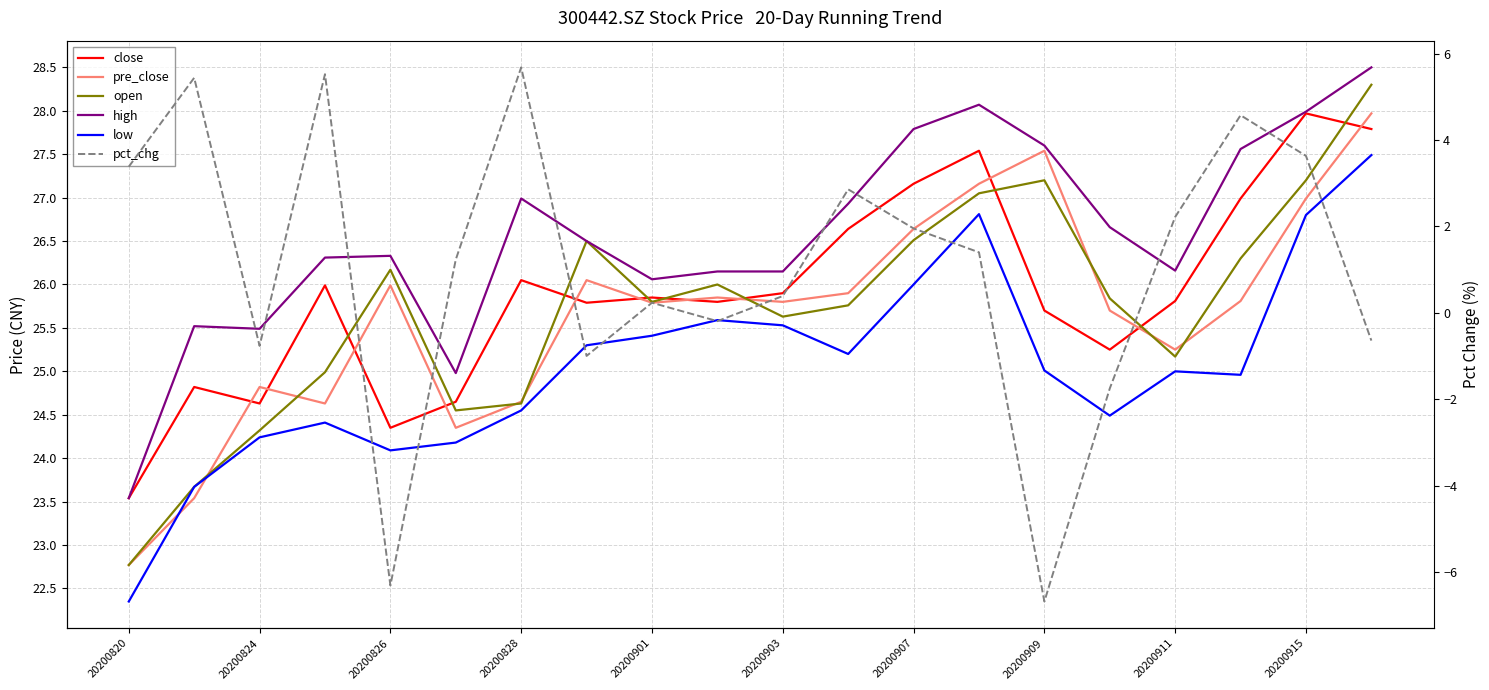

Rank the series at 20200828 from highest to lowest value.

high, close, pre_close, open, low, pct_chg